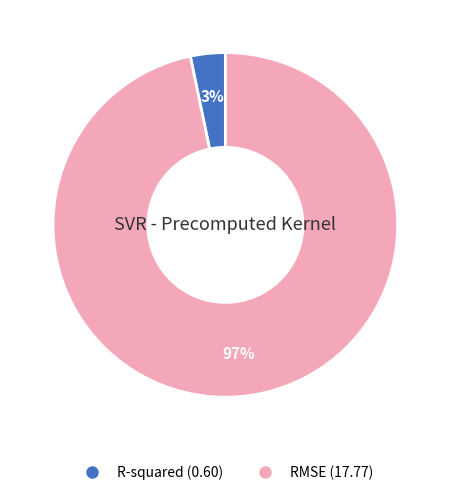

Does any single category account for the majority?

Yes